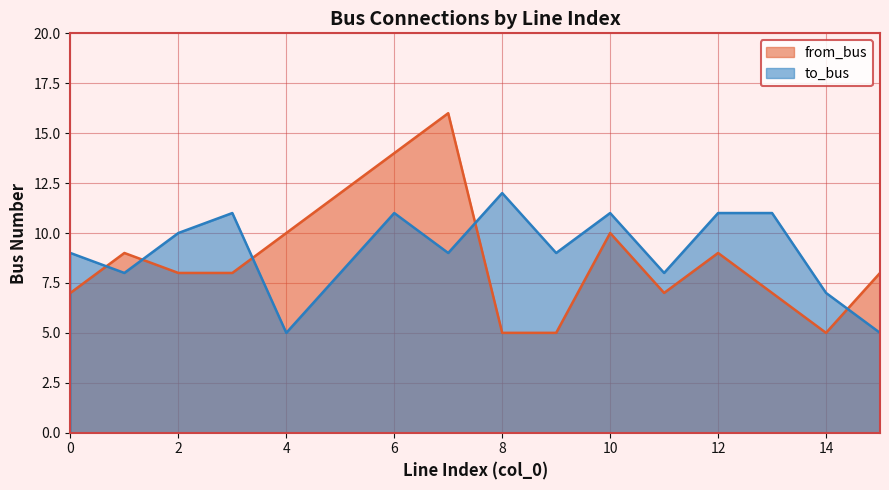

What is the difference between the maximum and second lowest values in the to_bus series?

7